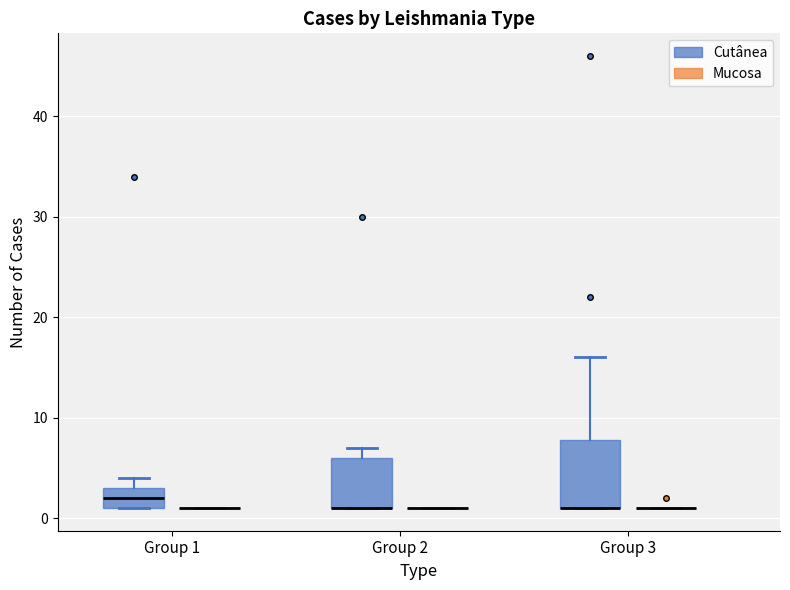

Reading left to right, read every box against the y-axis: the position of its median line, the range the box covers, and the ends of its whiskers. The values are not printed on the chart, so give them approximately, as read against the axis.

Group 1 (Cutânea): median 2, box 1 to 3, whiskers 1 to 4
Group 1 (Mucosa): box collapsed to a line at 1, whiskers 1 to 1
Group 2 (Cutânea): median 1 (drawn on the box's lower edge), box 1 to 6, whiskers 1 to 7
Group 2 (Mucosa): box collapsed to a line at 1, whiskers 1 to 1
Group 3 (Cutânea): median 1 (drawn on the box's lower edge), box 1 to 8, whiskers 1 to 16
Group 3 (Mucosa): box collapsed to a line at 1, whiskers 1 to 1